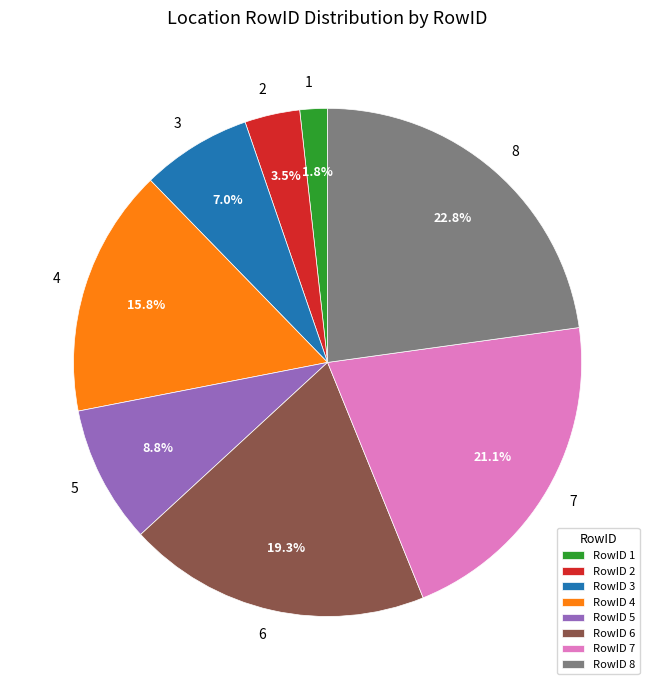

Which has a higher value, 3 or 1?

3